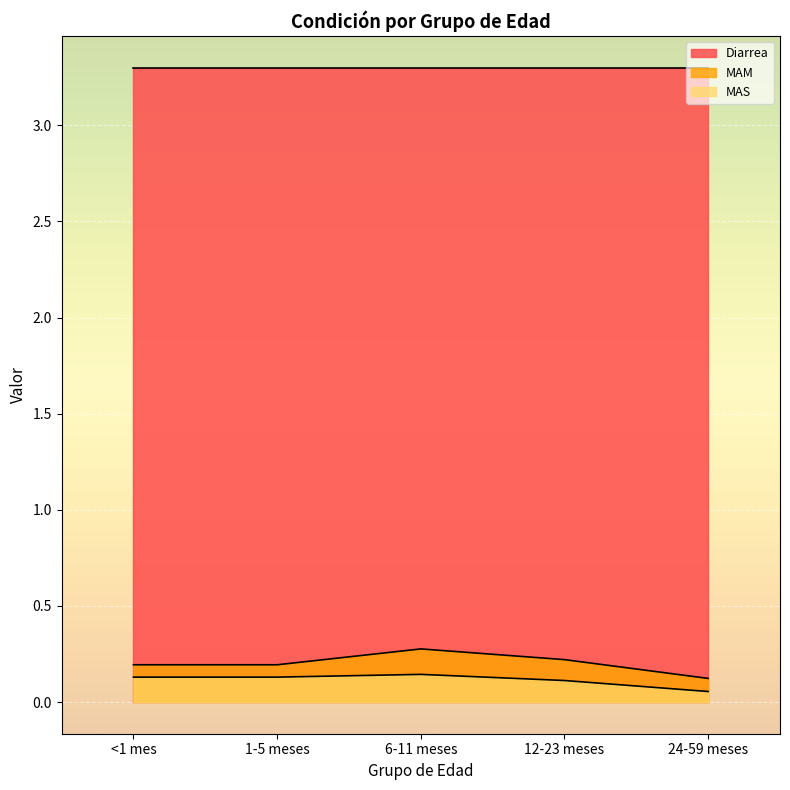

Does the chart display data point markers on the line(s)?

No